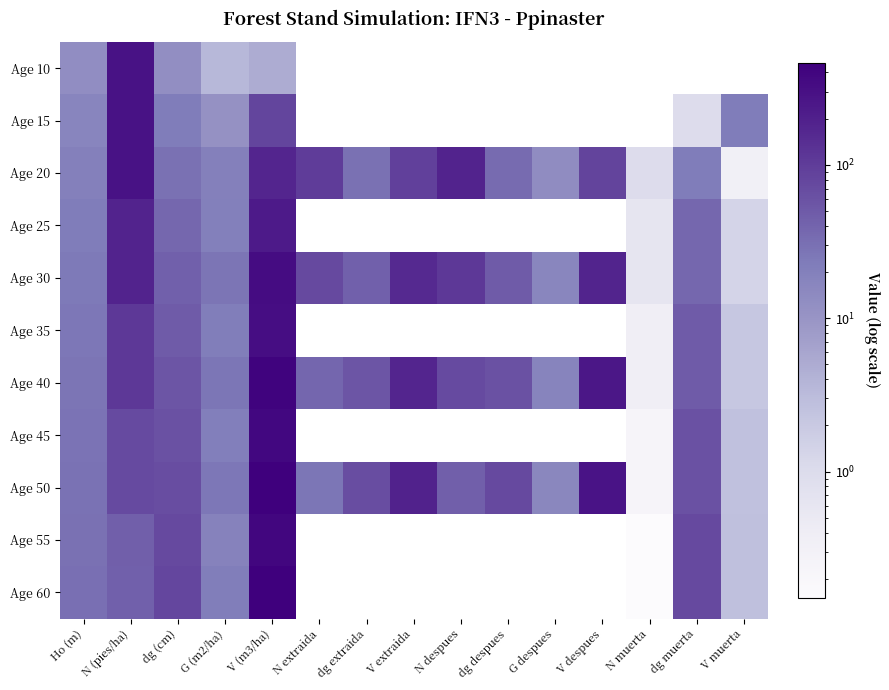

At how many categories does at least one series exceed 304?

1